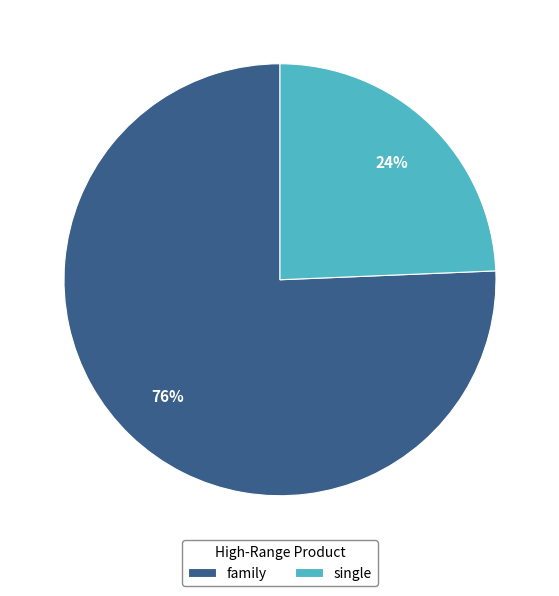

Which category accounts for the majority?

family